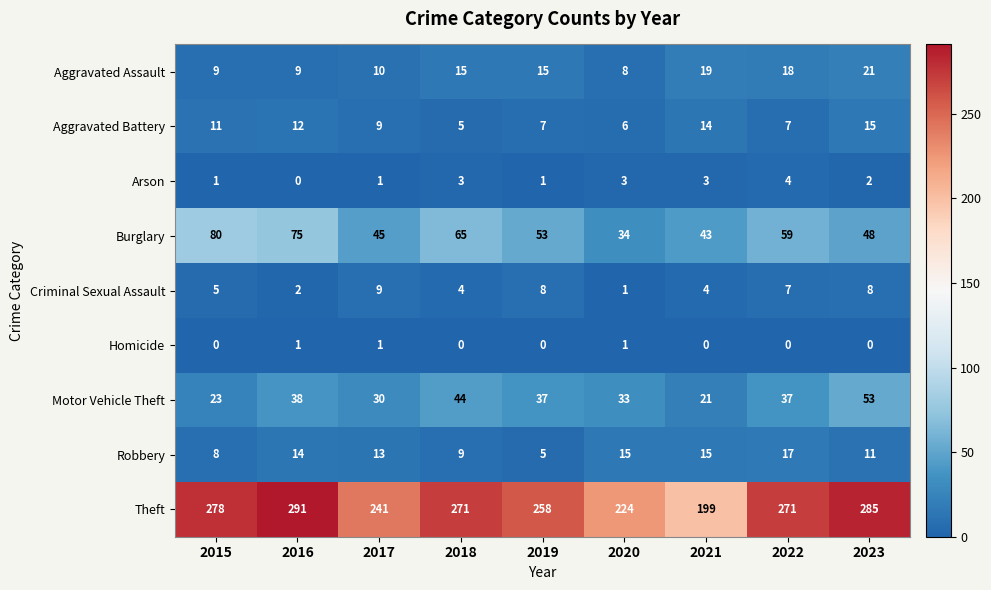

What is the spread (max minus min) of values at 2015?

278